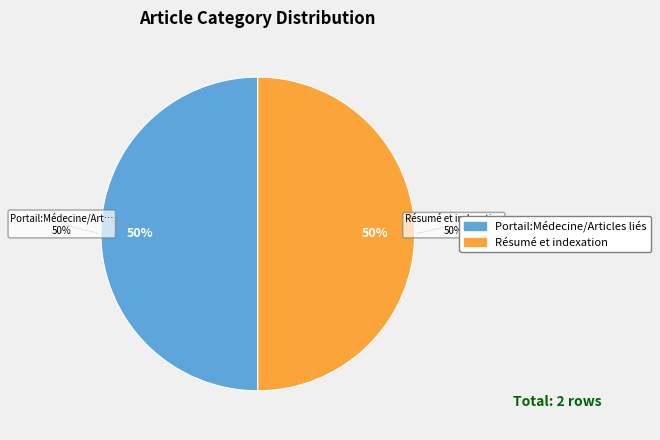

What is the majority slice?

Résumé et indexation